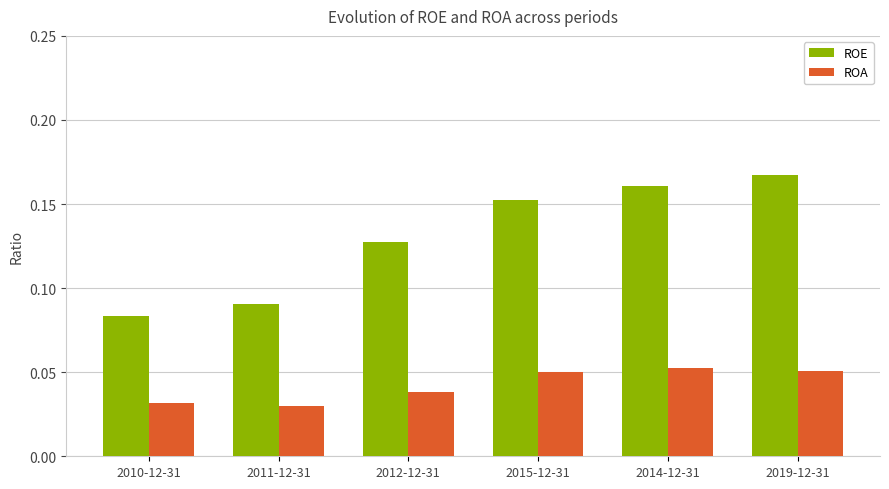

Which category has the highest value in the ROE series?

2019-12-31